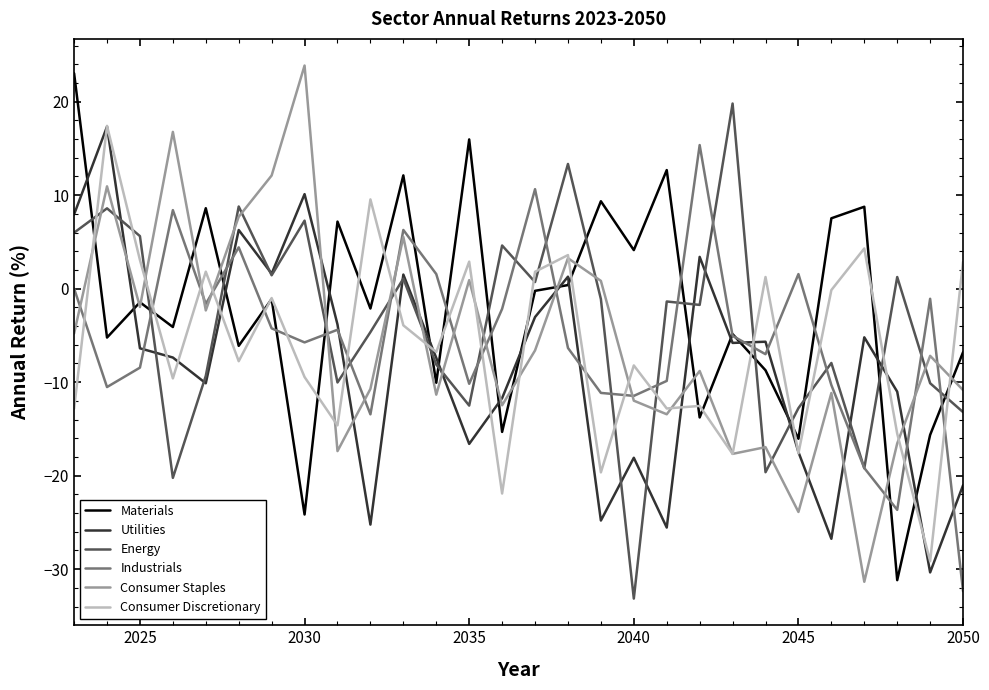

Which series ends up on top after the final intersection of Utilities and Materials?

Materials